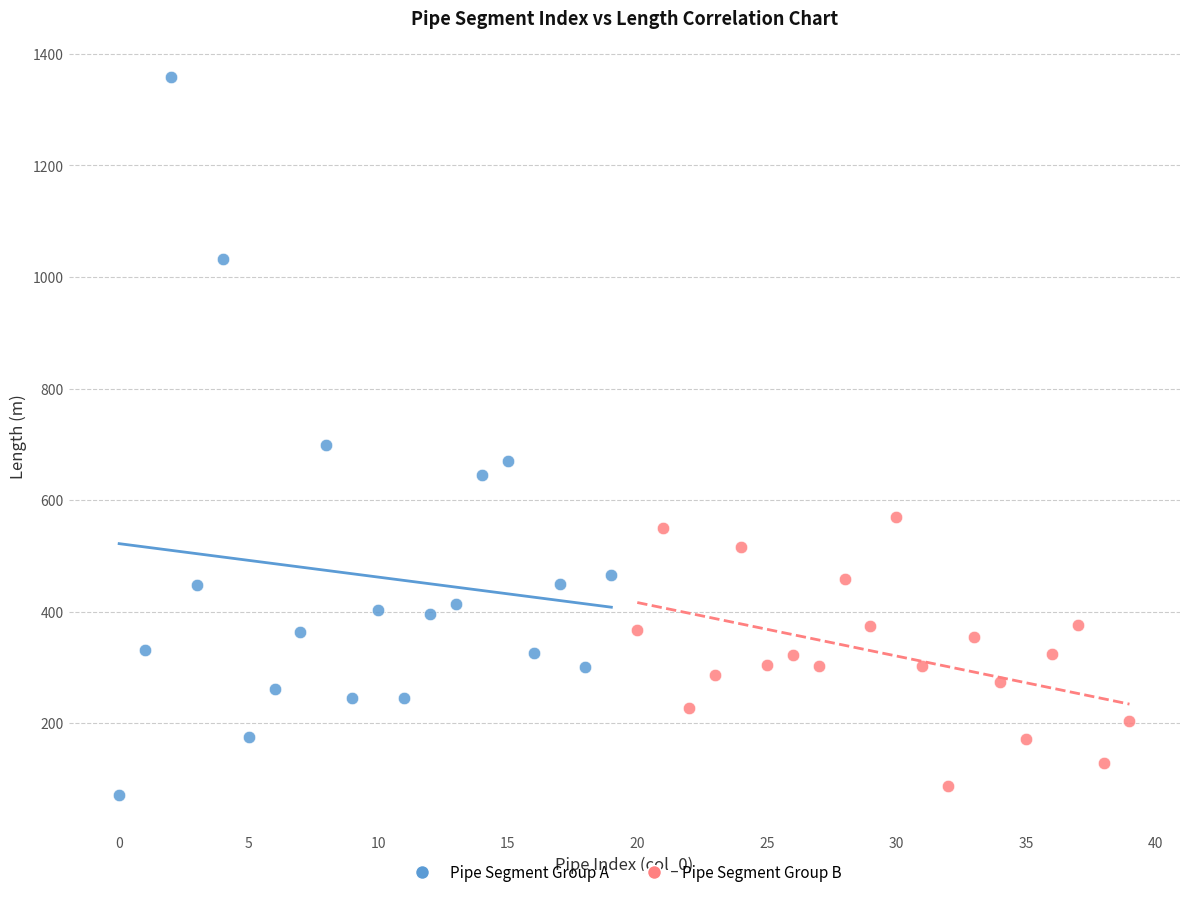

Which series contains the highest Y value?

Pipe Segment Group A